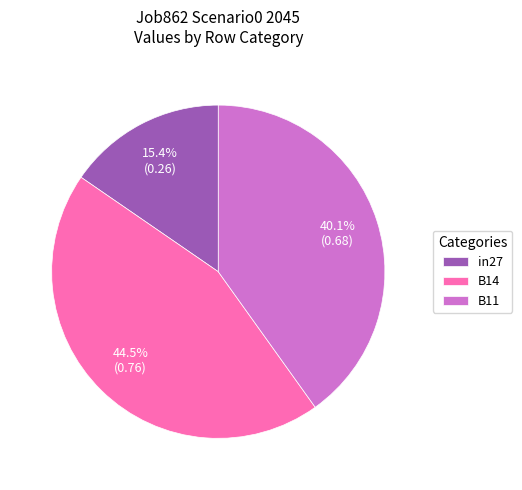

What percentage do B11 and in27 together represent?

55.5%